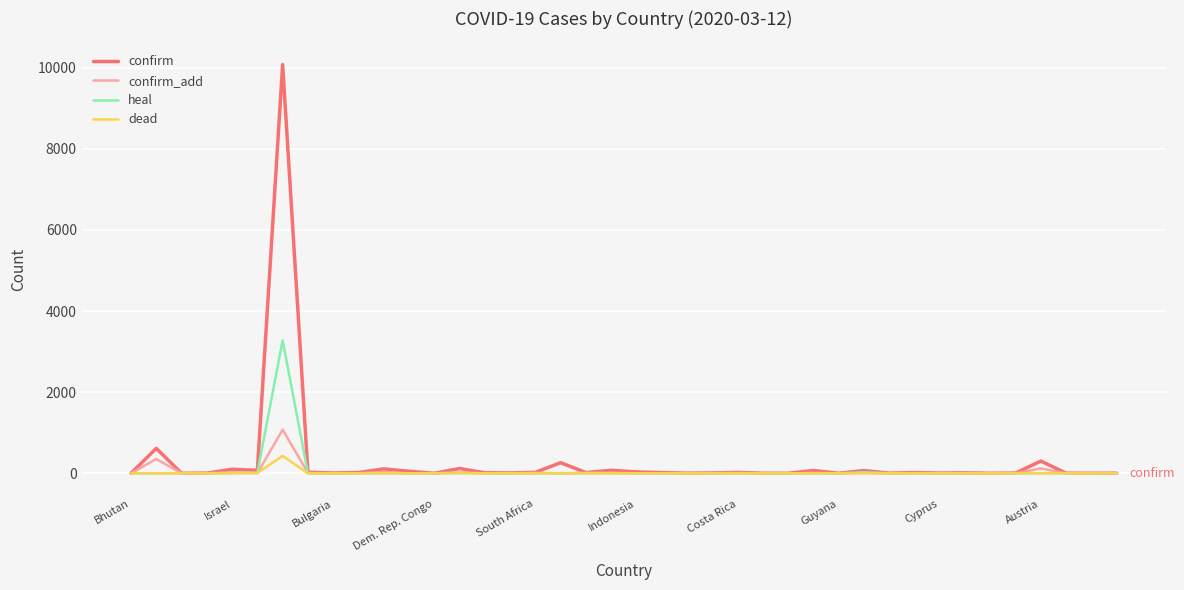

Rank the series by their maximum value, from highest to lowest.

confirm, heal, confirm_add, dead